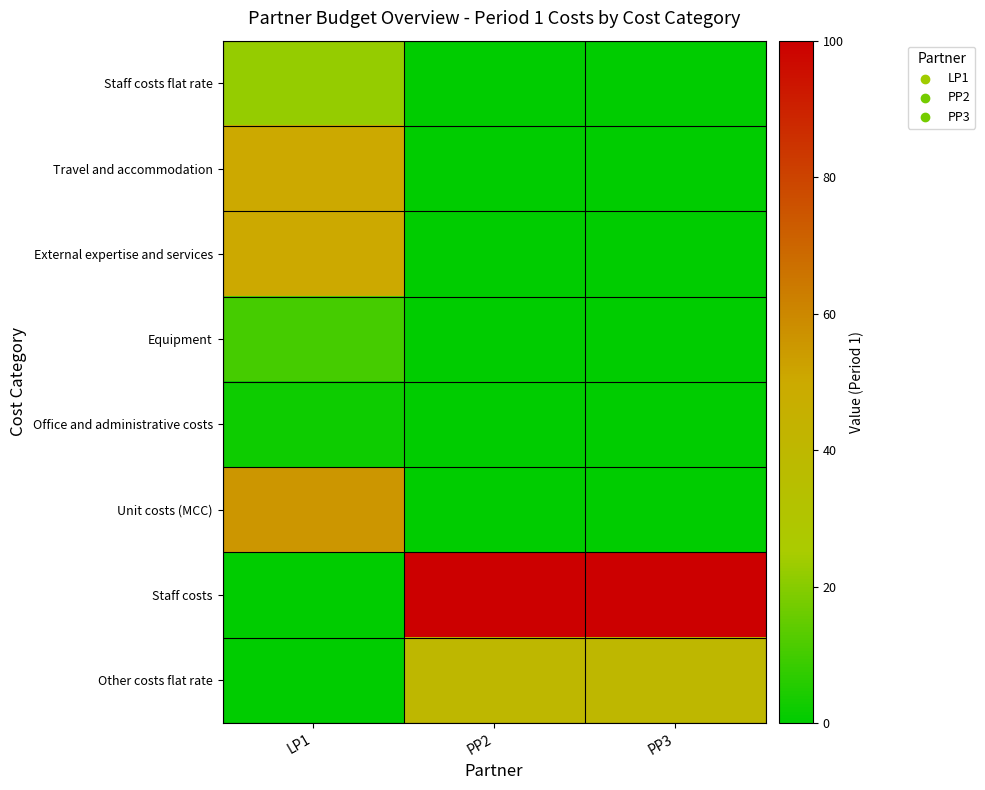

Reading left to right, extract all data points from this chart.

Staff costs flat rate: LP1=22.1	PP2=0.0	PP3=0.0
Travel and accommodation: LP1=50.0	PP2=0.0	PP3=0.0
External expertise and services: LP1=50.0	PP2=0.0	PP3=0.0
Equipment: LP1=10.3	PP2=0.0	PP3=0.0
Office and administrative costs: LP1=2.2	PP2=0.0	PP3=0.0
Unit costs (MCC): LP1=55.6	PP2=0.0	PP3=0.0
Staff costs: LP1=0.0	PP2=100.0	PP3=100.0
Other costs flat rate: LP1=0.0	PP2=40.0	PP3=40.0